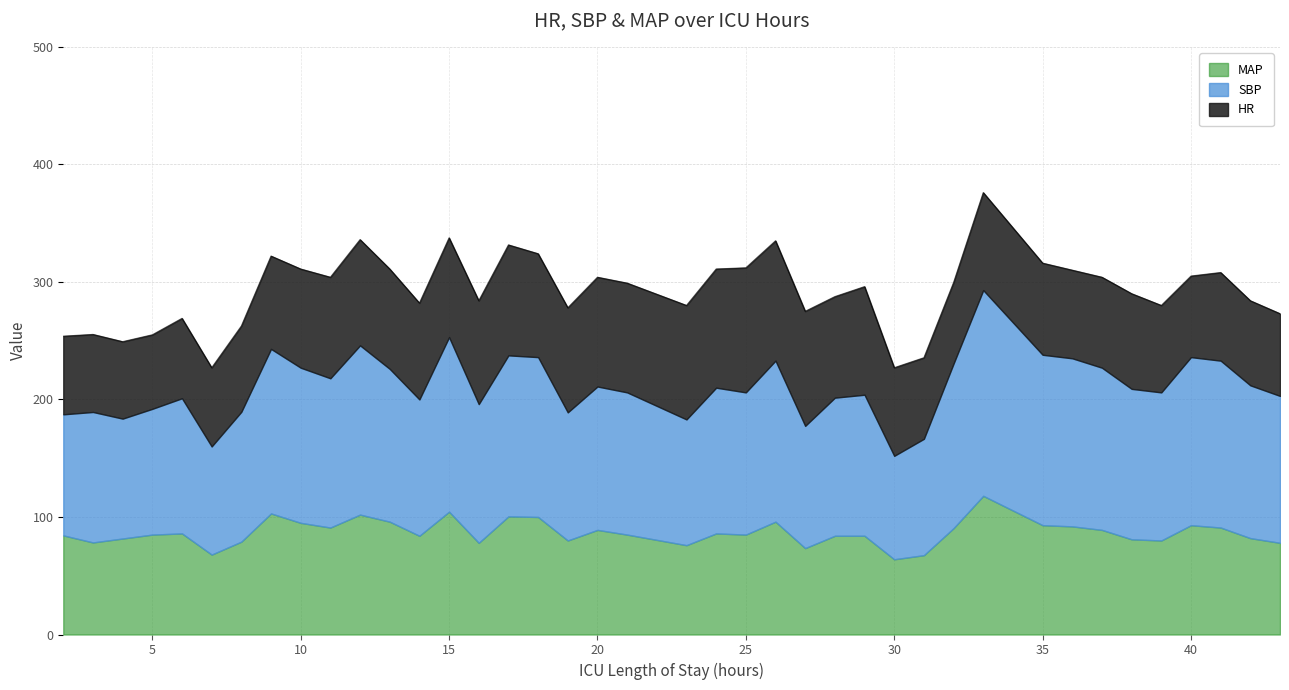

Does the chart have visible grid lines?

Yes